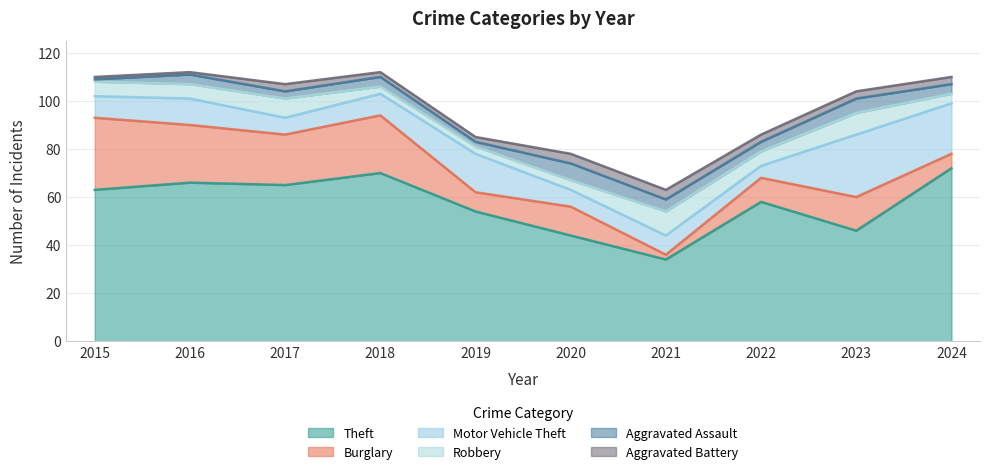

At how many categories does at least one series exceed 23?

10